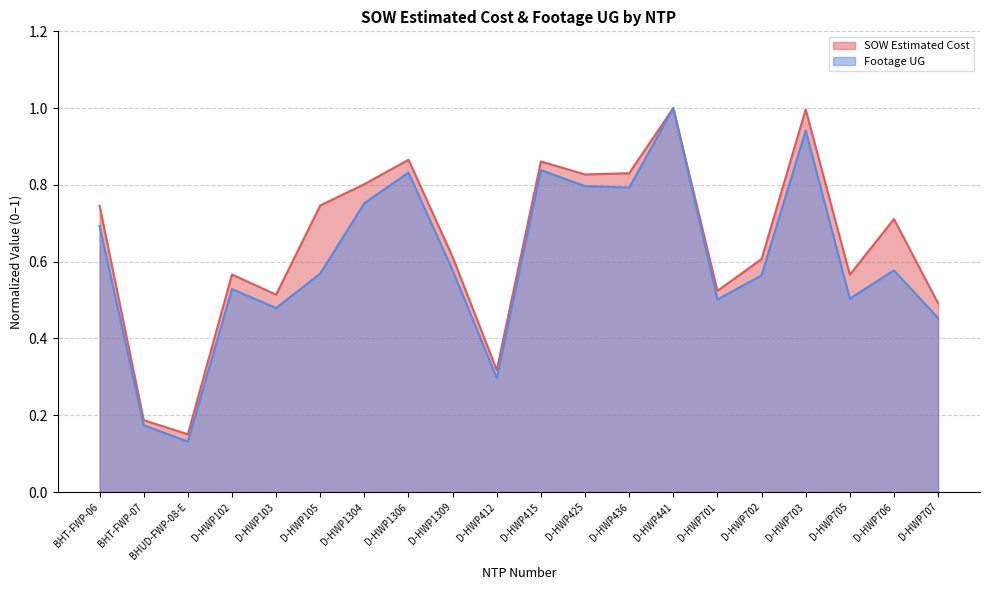

What is the minimum value for Footage UG?

0.1